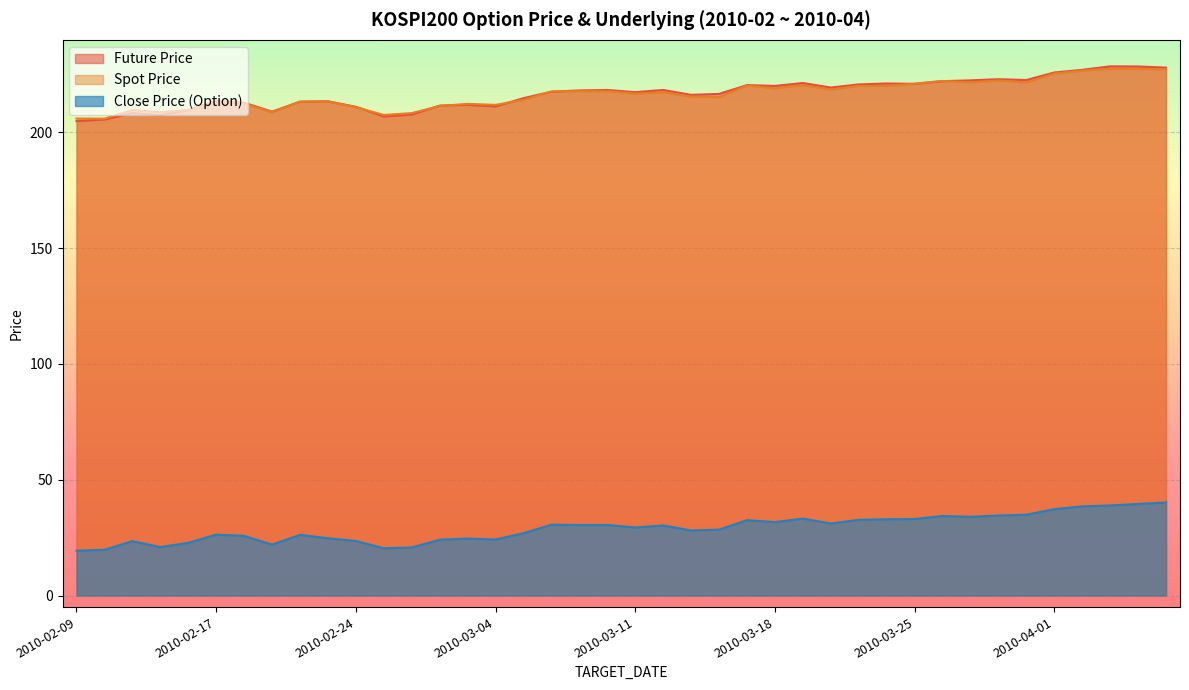

True or false: TDD_CLSPRC and SPOT_PRICE cross at least once.

False